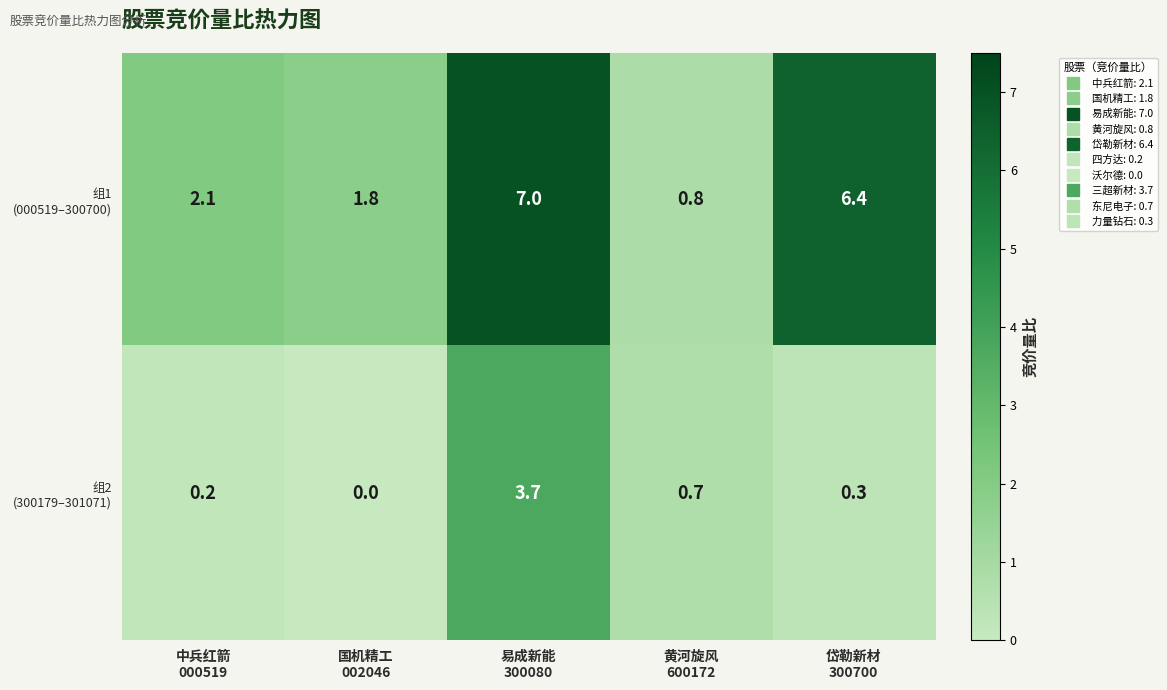

How many data points does each series have?

5